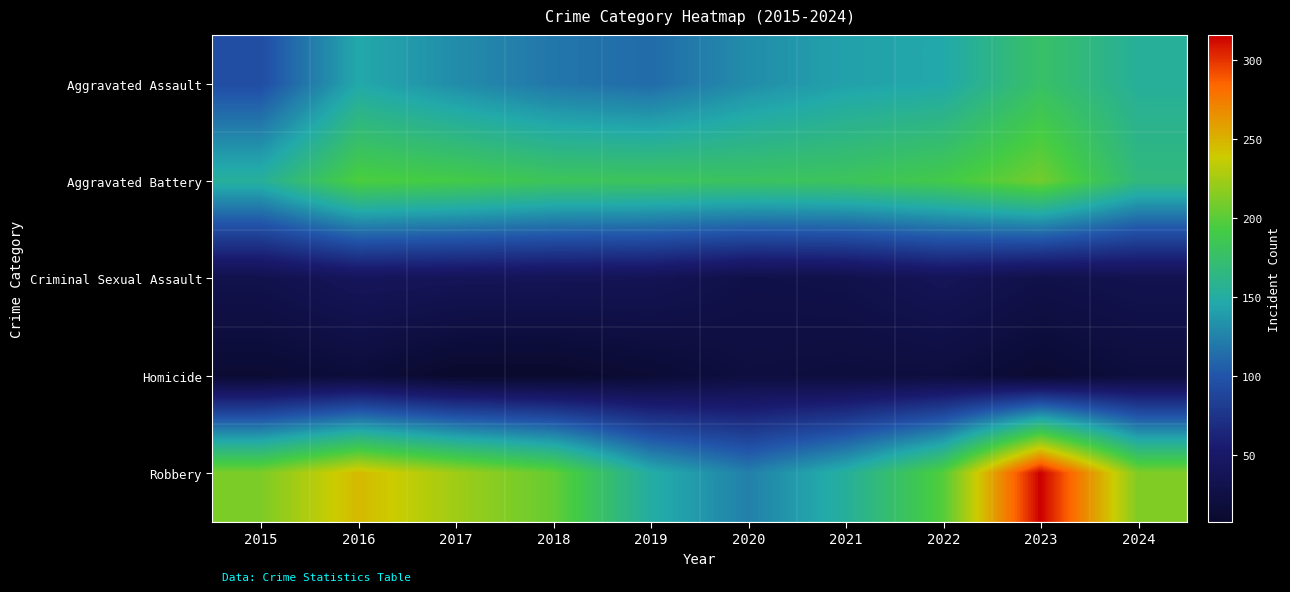

At how many categories does at least one series exceed 53?

10